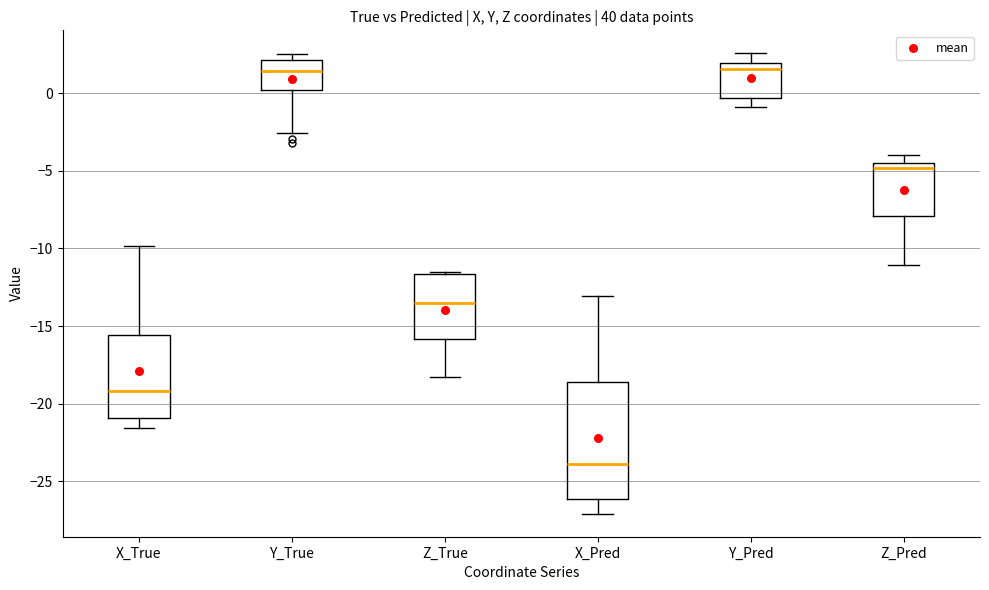

Reading left to right, transcribe this box plot: for each box, give where its median line is, the range the box spans, and where its two whiskers end, as read against the y-axis. The values are not printed on the chart, so give them approximately, as read against the axis.

X_True: median -19.0, box -21.0 to -15.5, whiskers -21.5 to -10.0
Y_True: median 1.5, box 0.0 to 2.0, whiskers -2.5 to 2.5
Z_True: median -13.5, box -16.0 to -11.5, whiskers -18.5 to -11.5 (just above the box's upper edge)
X_Pred: median -24.0, box -26.0 to -18.5, whiskers -27.0 to -13.0
Y_Pred: median 1.5, box -0.5 to 2.0, whiskers -1.0 to 2.5
Z_Pred: median -5.0, box -8.0 to -4.5, whiskers -11.0 to -4.0